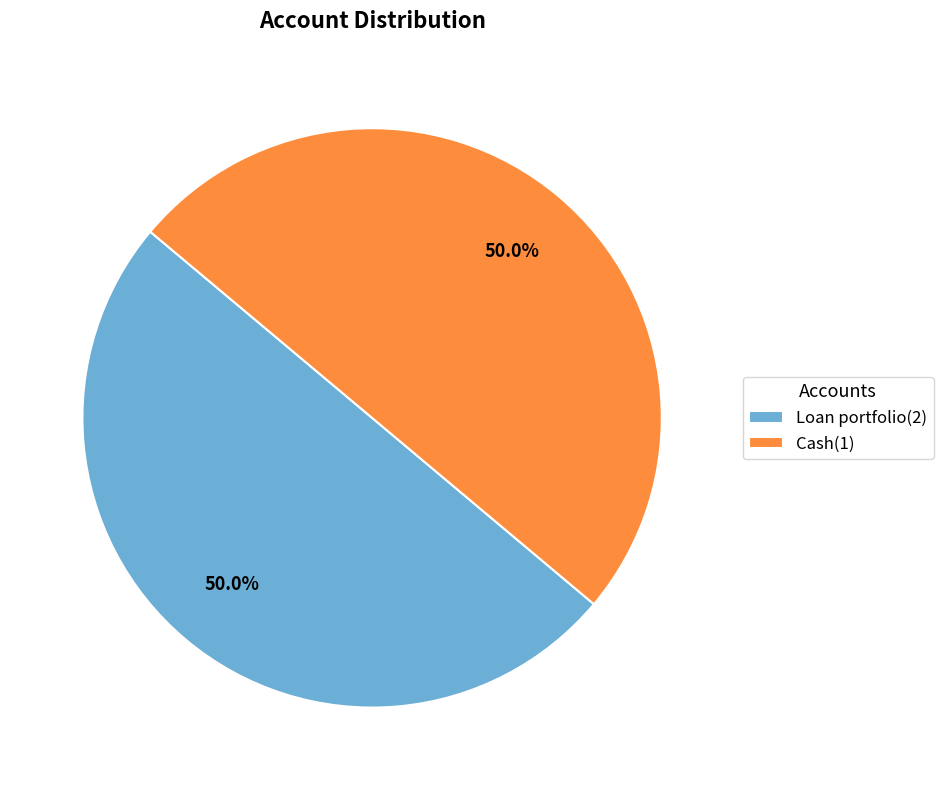

What is the ratio of the value at Loan portfolio(2) to the value at Cash(1)?

1.0